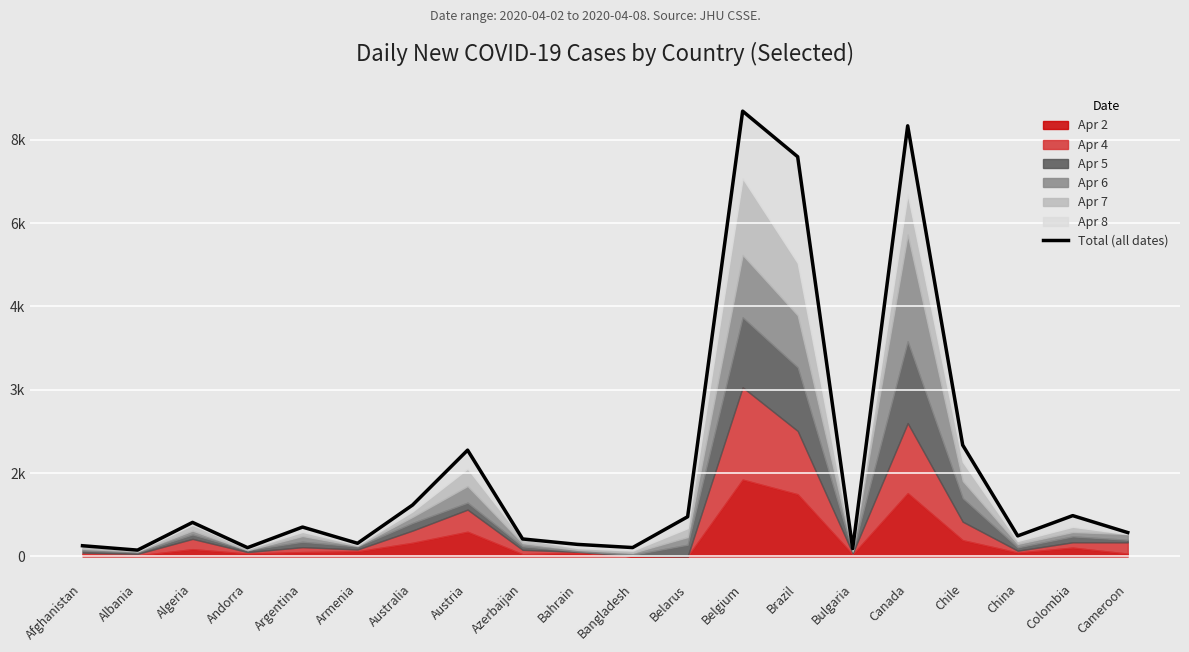

Does the chart display data point markers on the line(s)?

No